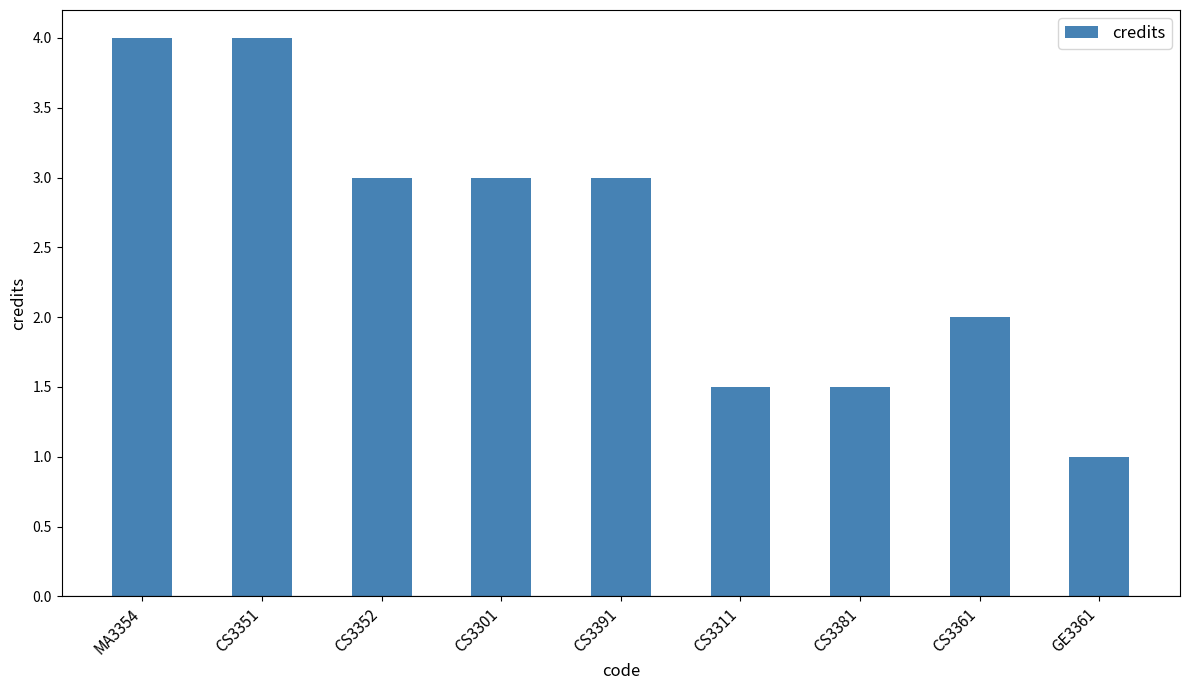

What is the average value?

2.6